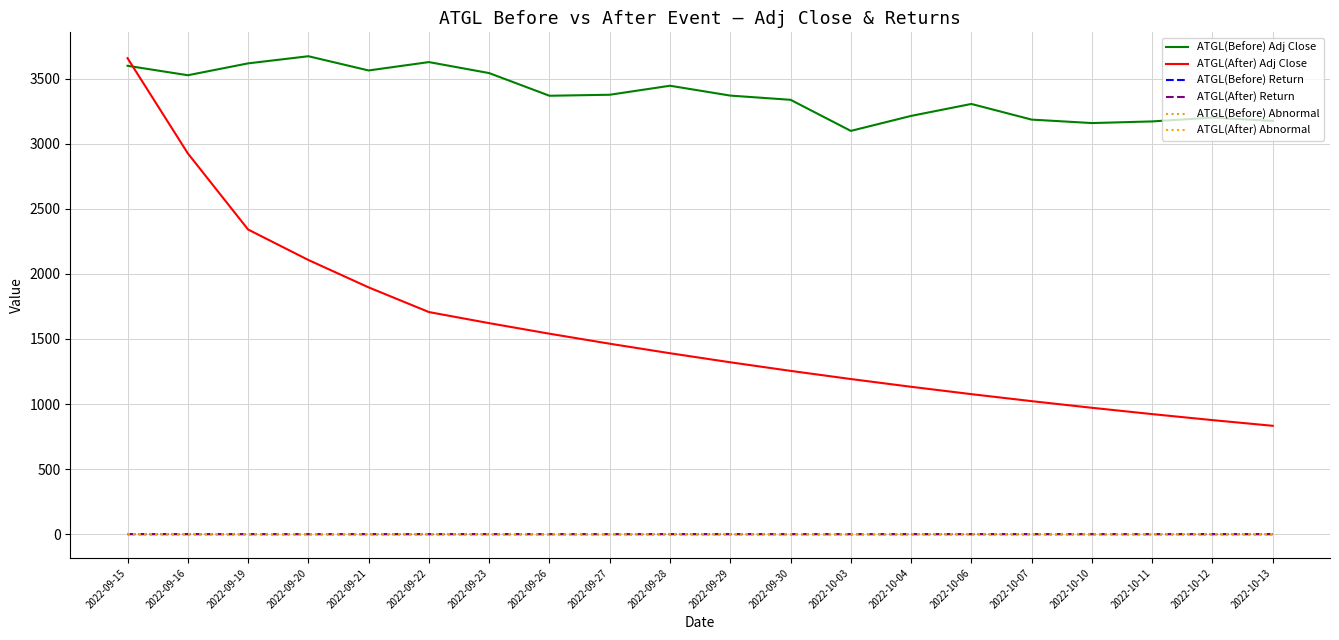

What is the difference between the maximum and second lowest values in the ATGL(After) Adj Close series?

2782.1